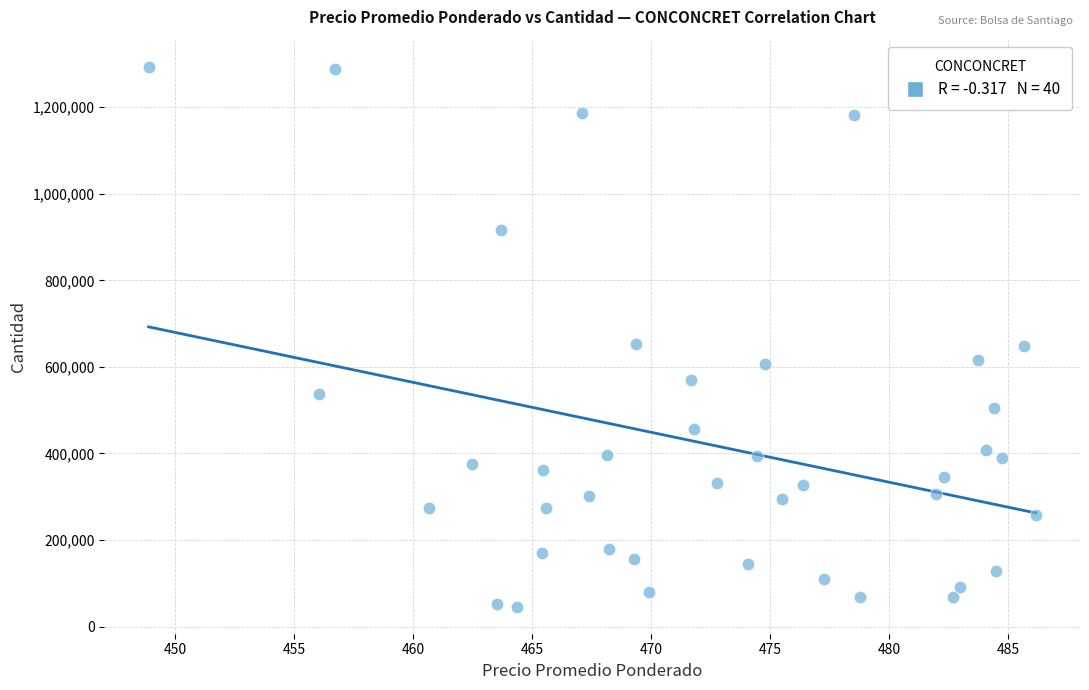

What is the range of Y values (max minus min)?

1247503